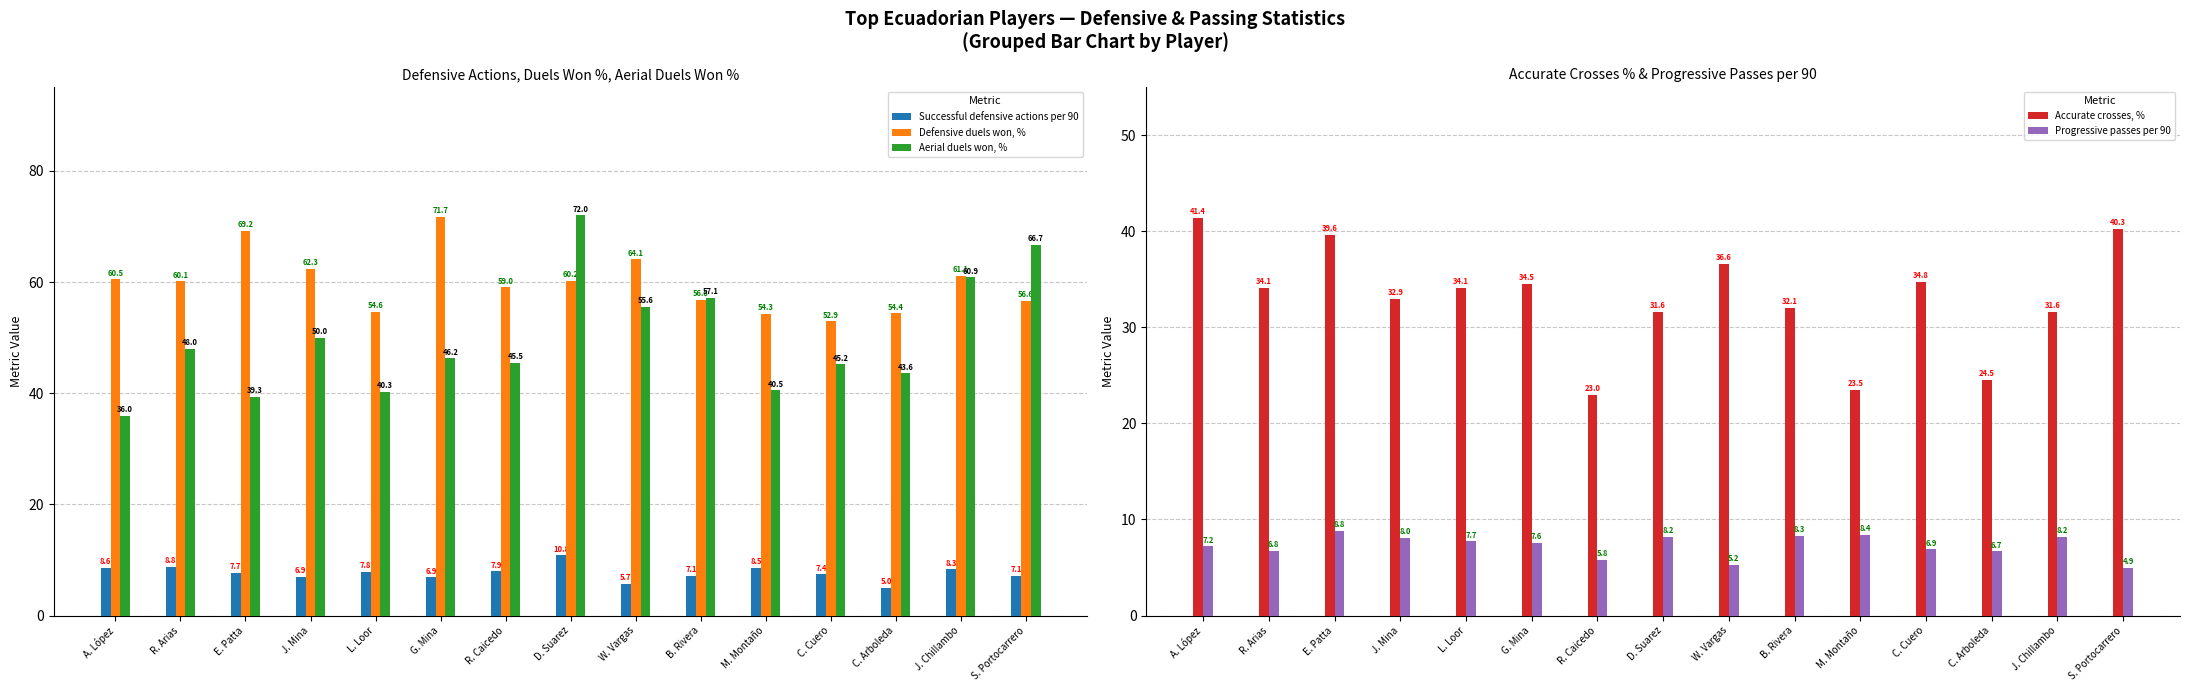

Which series has the largest total across all categories?

Defensive duels won, %